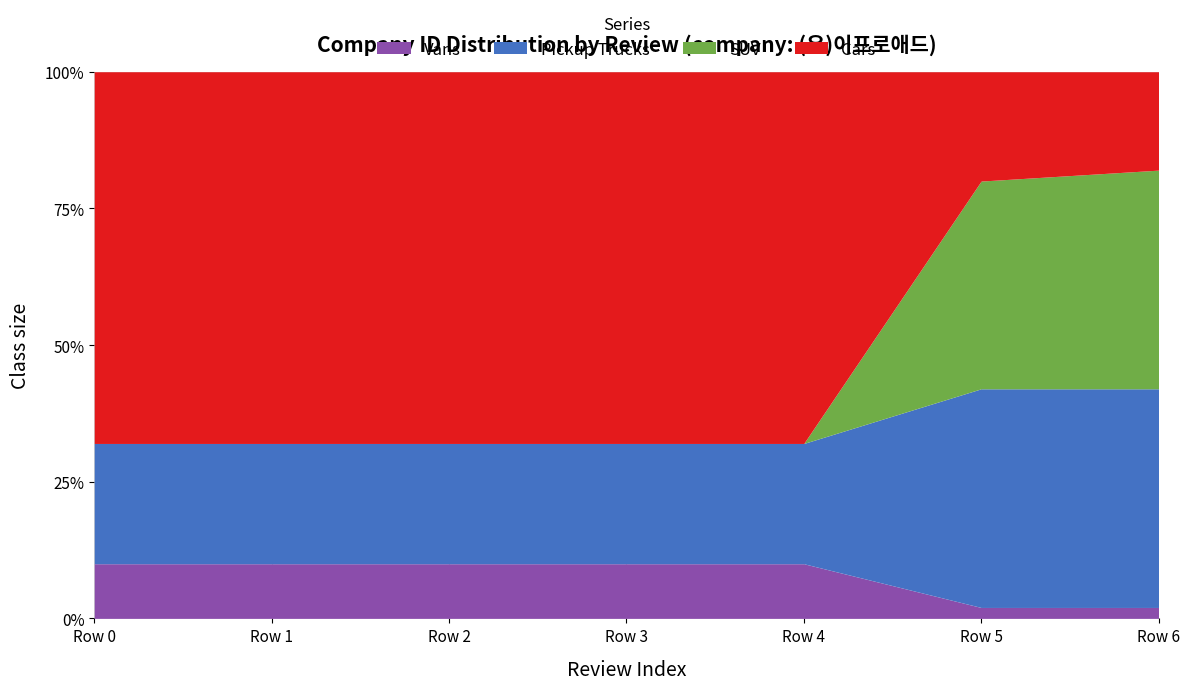

True or false: Review 1 and Review 3 cross at least once.

False